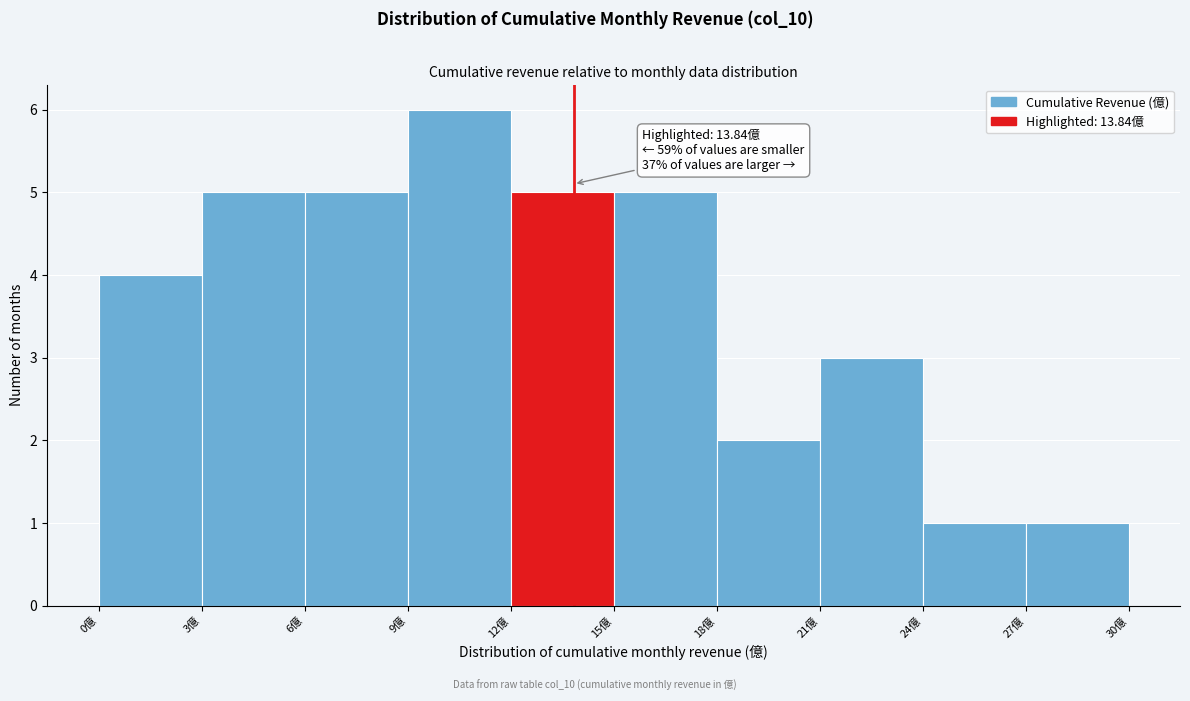

Which range on the x-axis has the tallest bar?

9 to 12